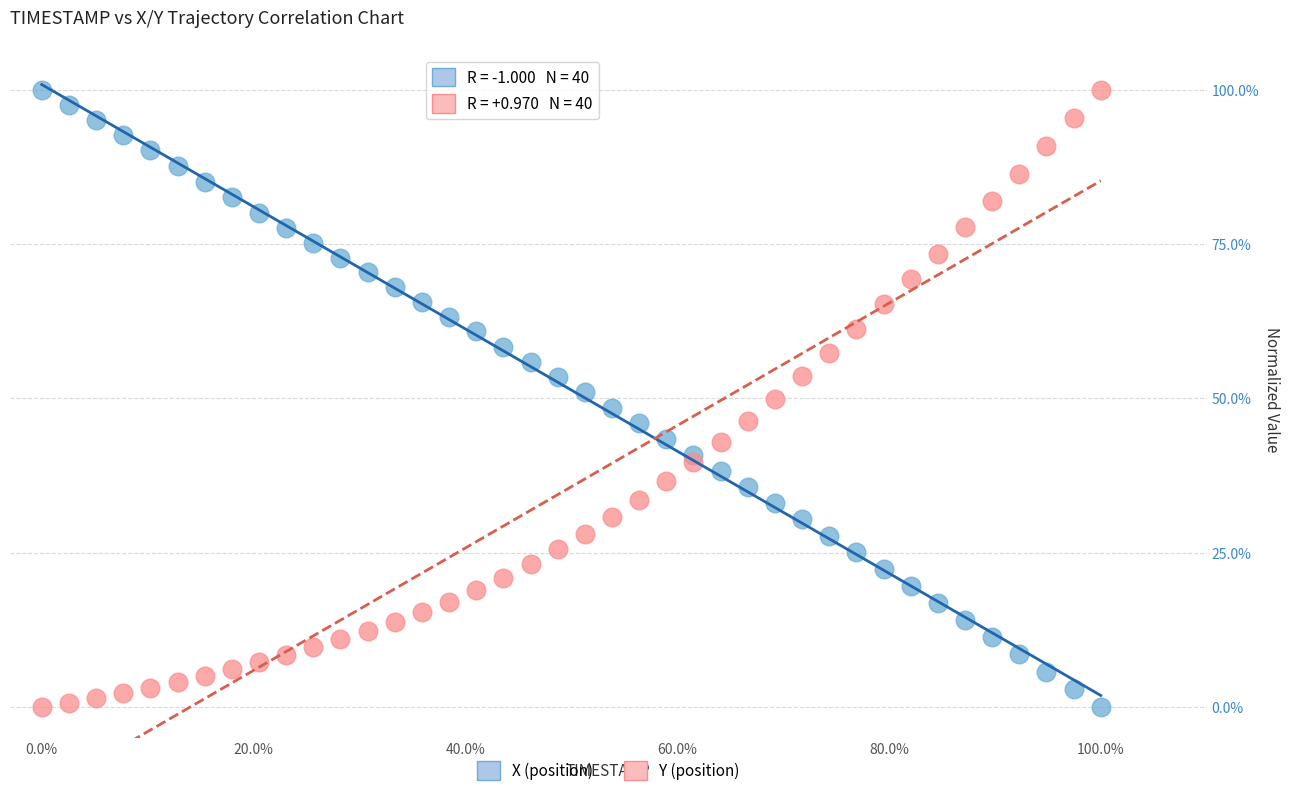

Across all data points, what is the range of Y values (max minus min)?

100.0